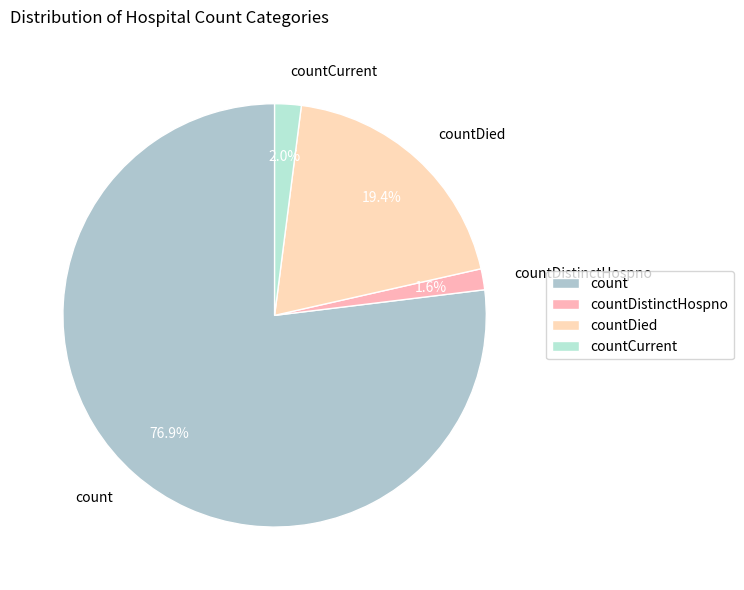

Which category has the biggest portion of the pie?

count